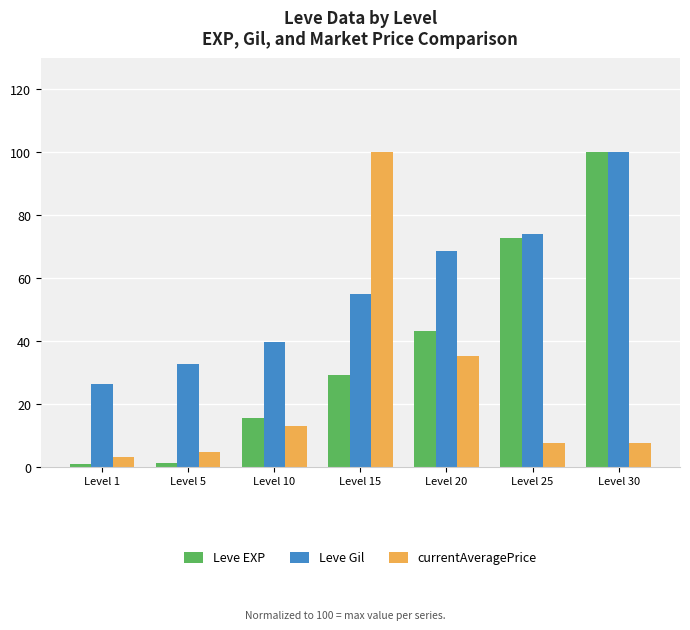

What is the approximate value of Leve EXP at Level 30?

100.0